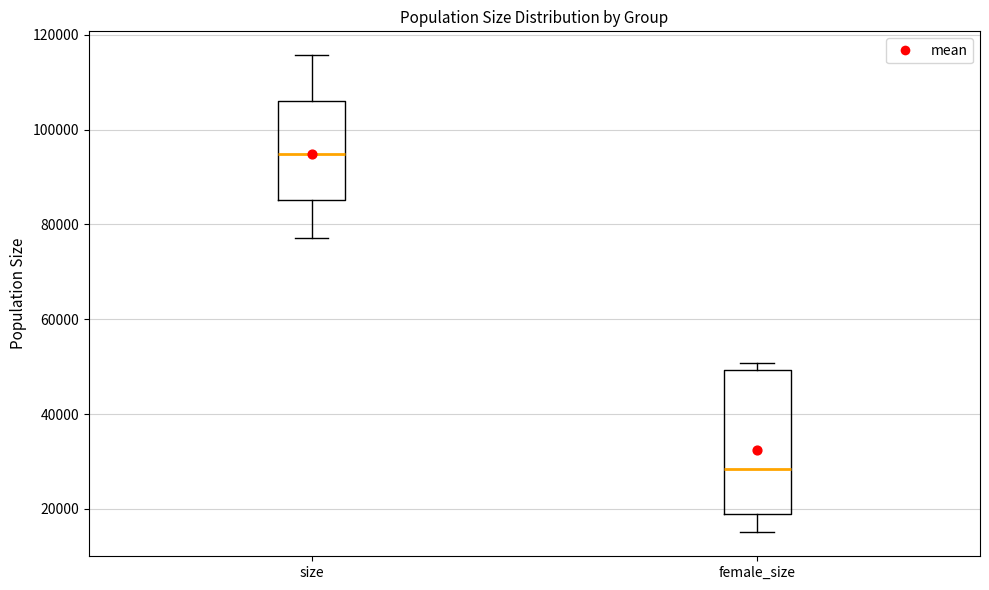

Where is the lower edge of the box for female_size on the y-axis? The values are not printed on the chart, so give them approximately, as read against the axis.

18000